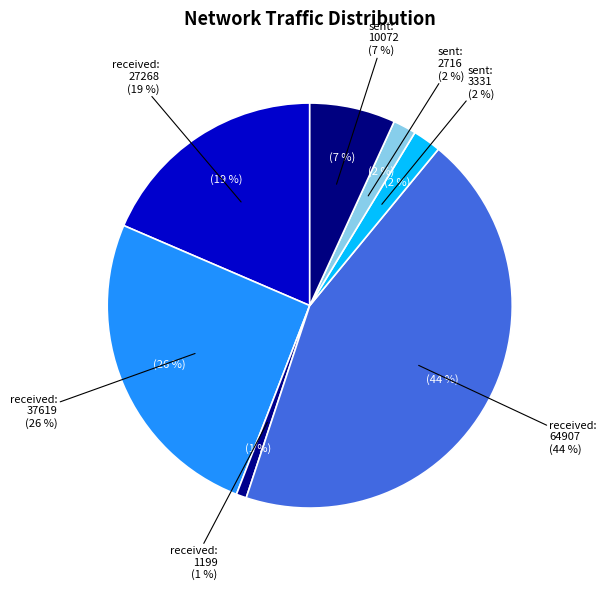

Does received: 1199 represent more than half of the total?

No